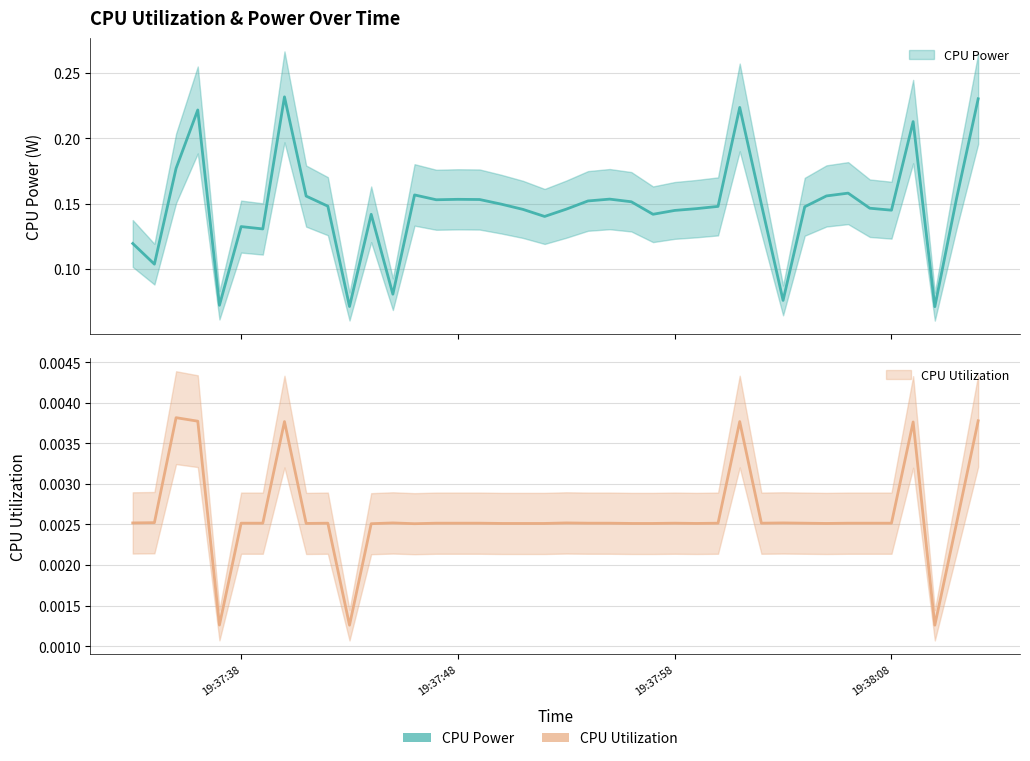

At how many categories does at least one series exceed 0?

40